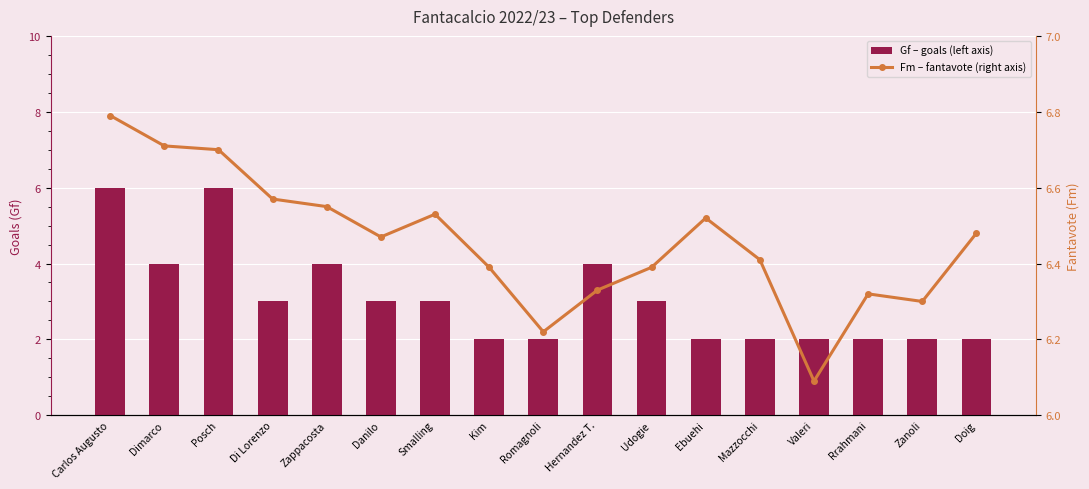

List the series in order of their peak value, highest first.

Fm – fantavote (right axis), Gf – goals (left axis)